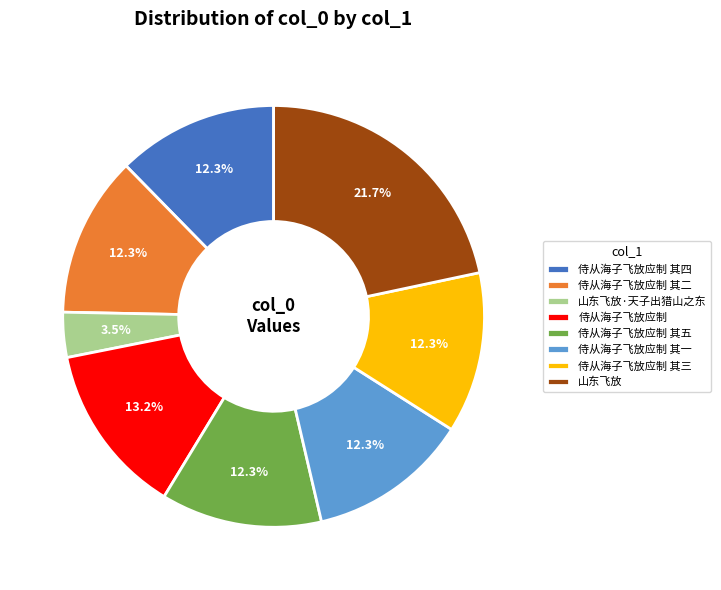

What percentage do 山东飞放 and 侍从海子飞放应制 其三 together represent?

34.0%